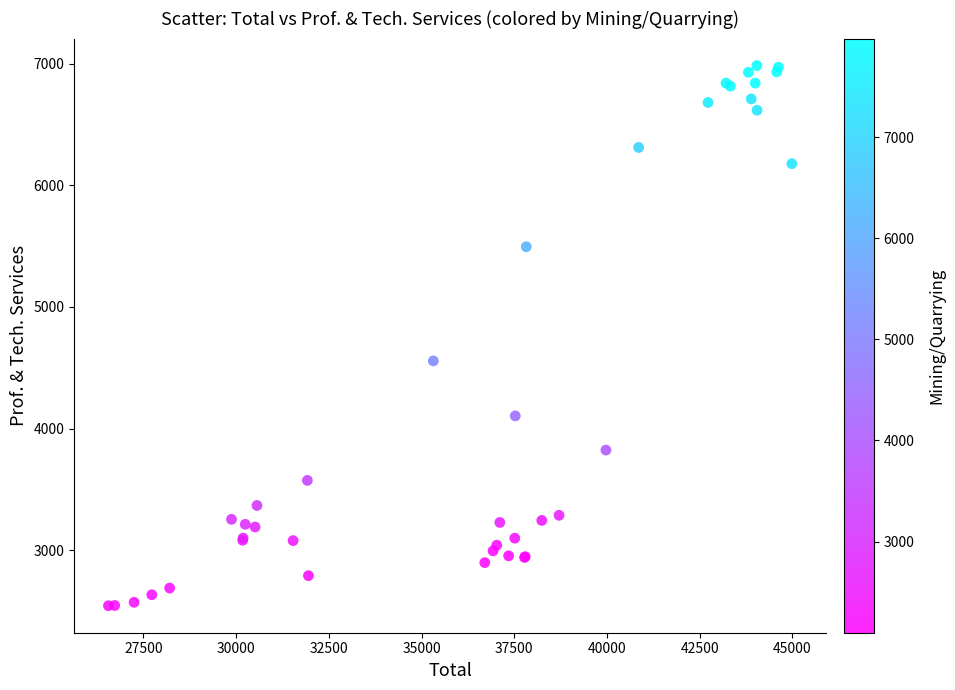

What Y value in the scatter plot is closest to 4764?

4557